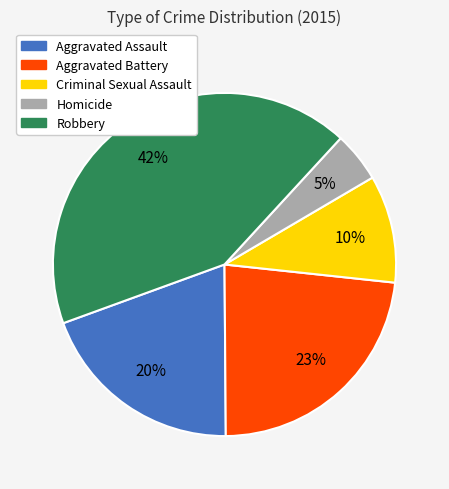

What is the ratio of the value at Homicide to the value at Criminal Sexual Assault?

0.5